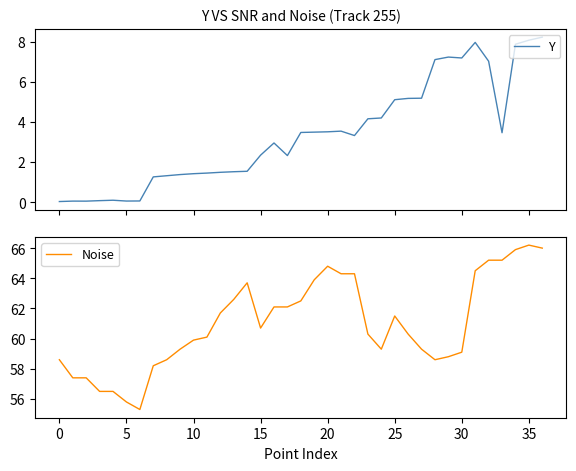

How many interior local valleys does the Noise series have?

4